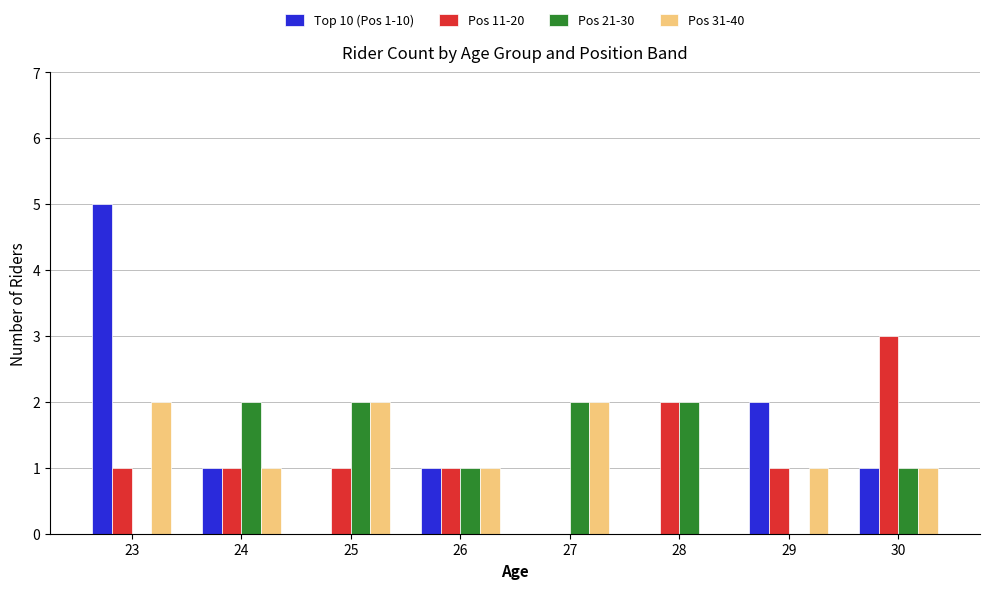

Are the bars horizontal?

No